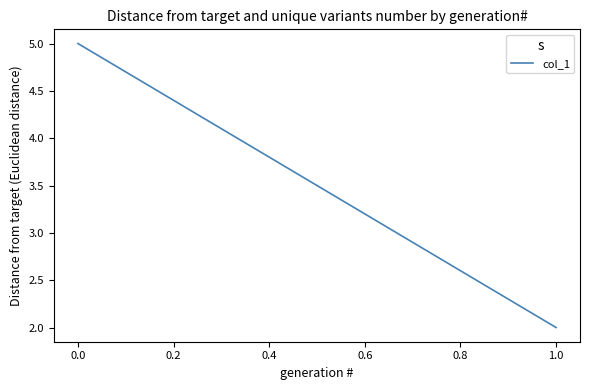

Reading left to right, list all the values displayed in this chart.

5	2